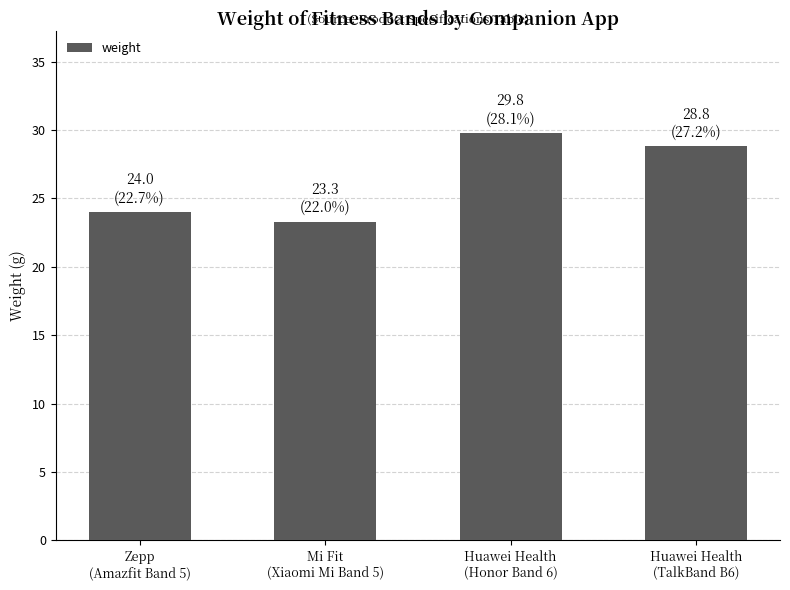

List the labels in order of value, largest first.

Huawei Health
(Honor Band 6), Huawei Health
(TalkBand B6), Zepp
(Amazfit Band 5), Mi Fit
(Xiaomi Mi Band 5)